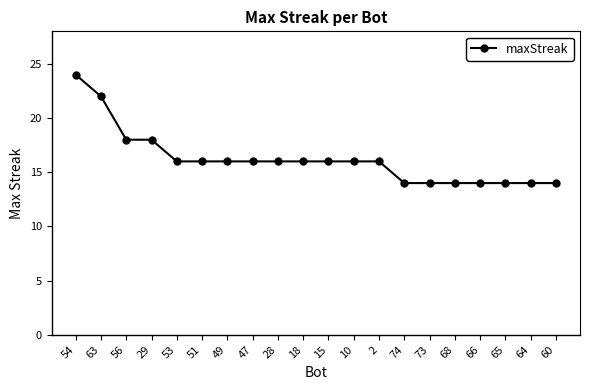

What position from the left is 66?

17